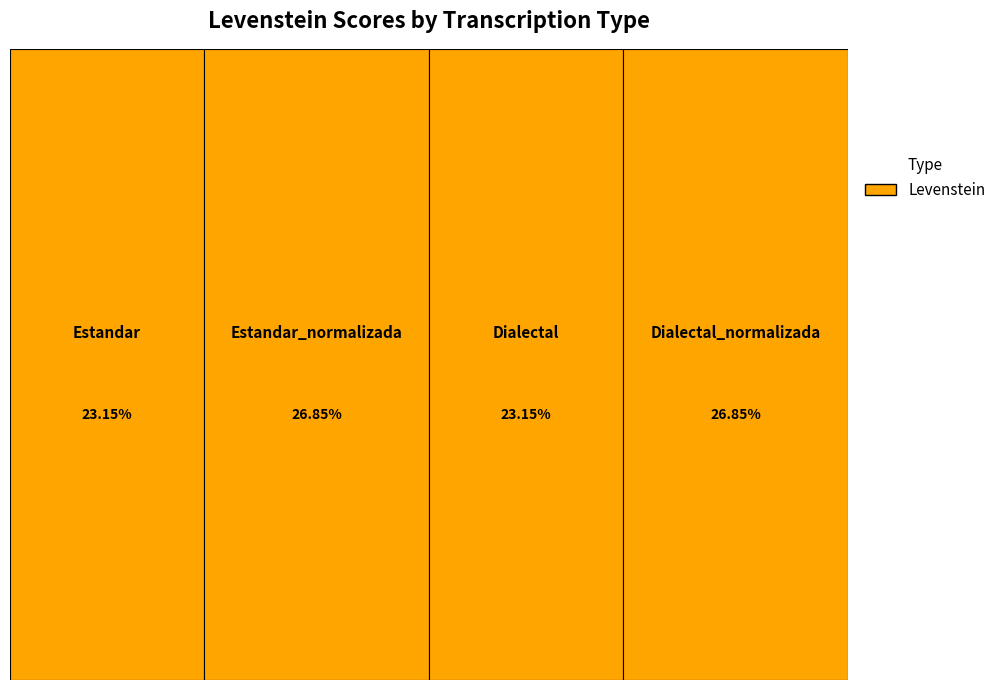

To the nearest percent, what is the combined percentage of Dialectal and Dialectal_normalizada?

50%